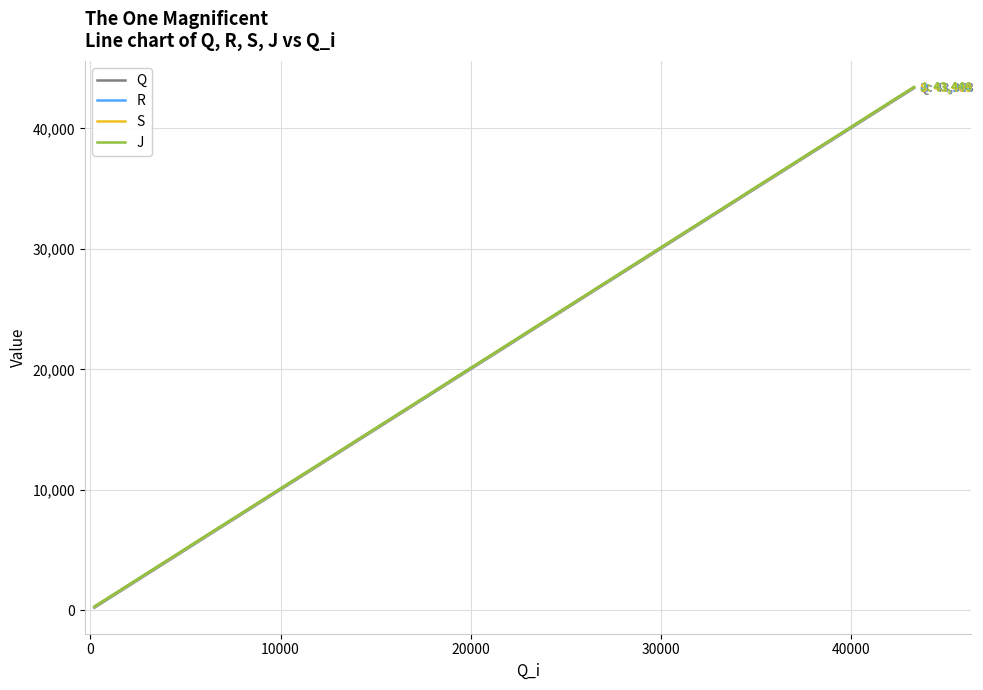

Which series has the largest range (max minus min)?

Q